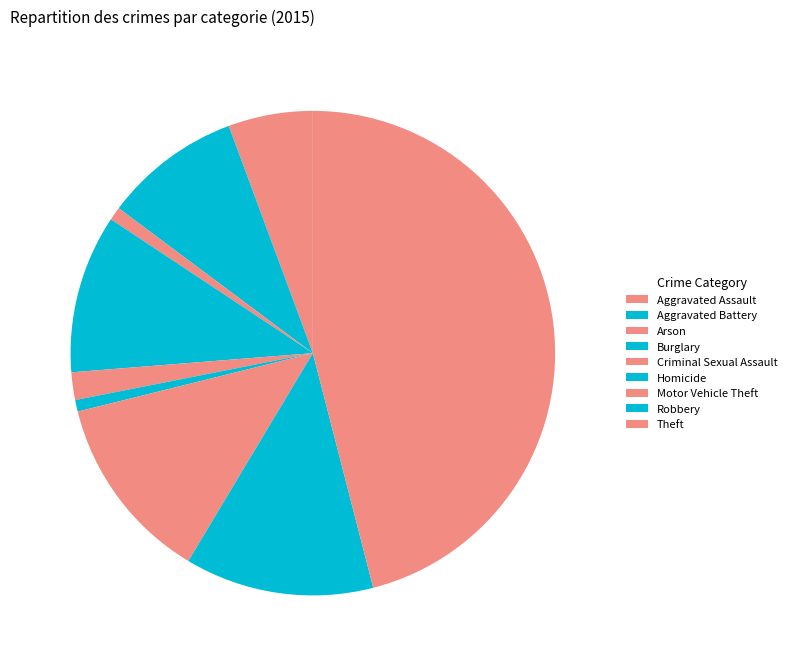

Count the number of slices in the pie.

9